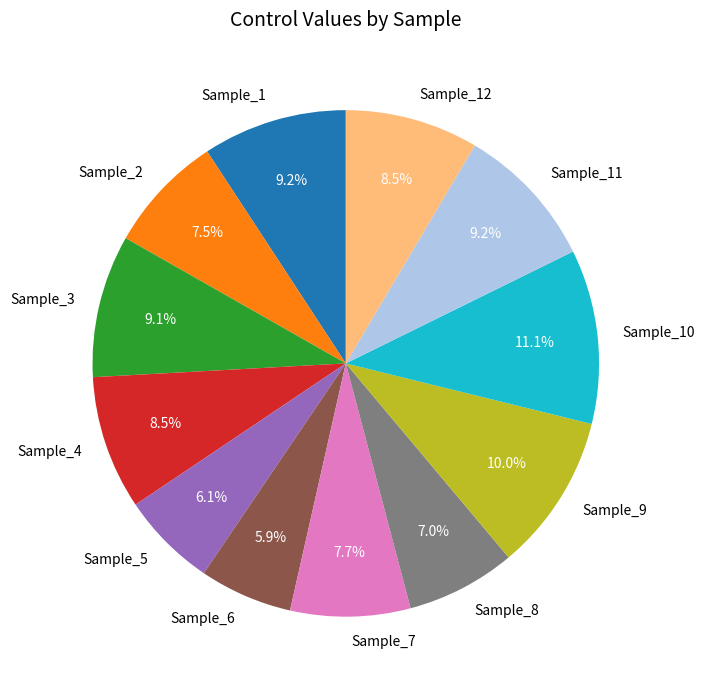

What percentage is the Sample_10 slice, to the nearest percent?

11%